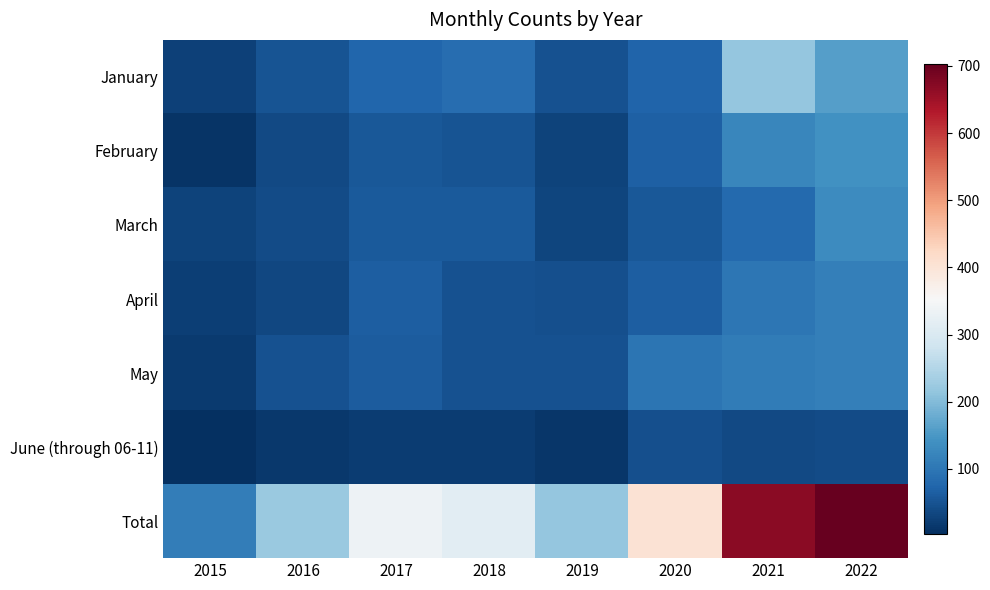

What is the total value across all series at 2022?

1406